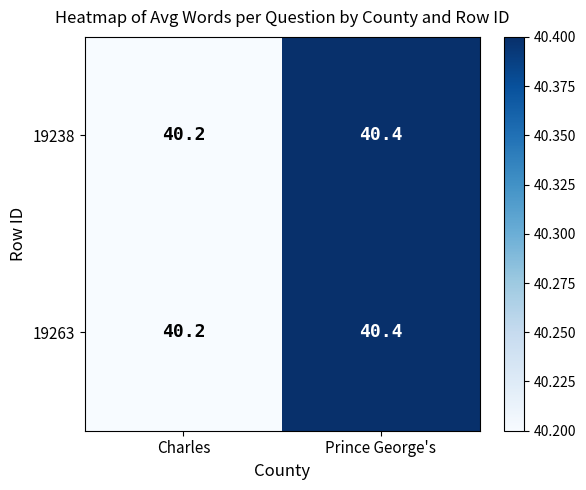

List the labels in order of 19238 value, largest first.

Prince George's, Charles